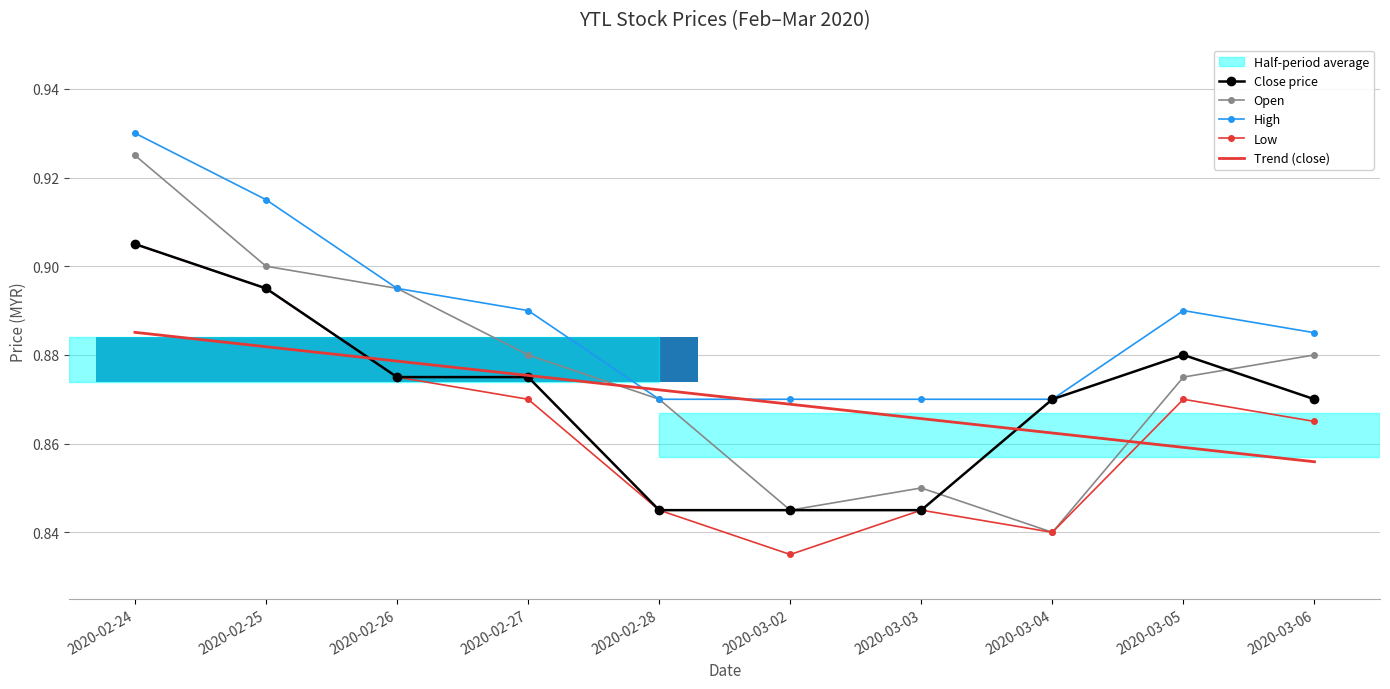

At how many categories does at least one series exceed 0?

10